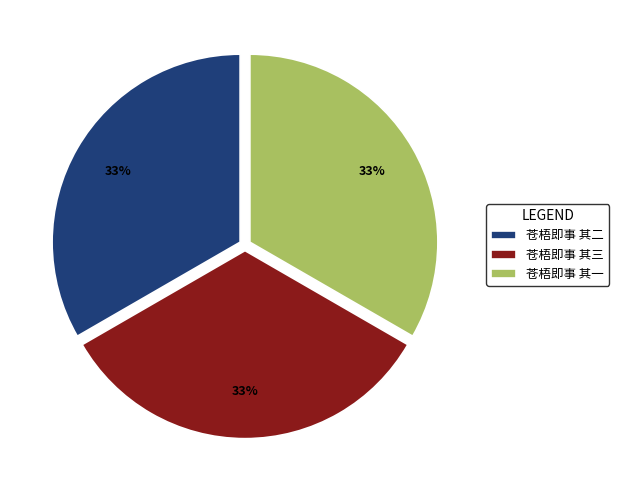

What percentage is the 苍梧即事 其一 slice, to the nearest percent?

33%